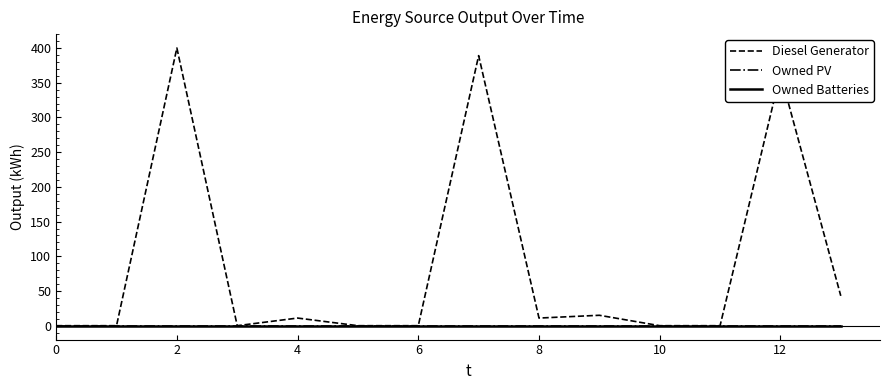

Reading left to right, what are all the values shown in this chart?

Diesel Generator: 0	0	400	0	11	0	0	389	11	15	0	0	363	43
Owned PV: 0	0	0	0	0	0	0	0	0	0	0	0	0	0
Owned Batteries: 0	0	0	0	0	0	0	0	0	0	0	0	0	0